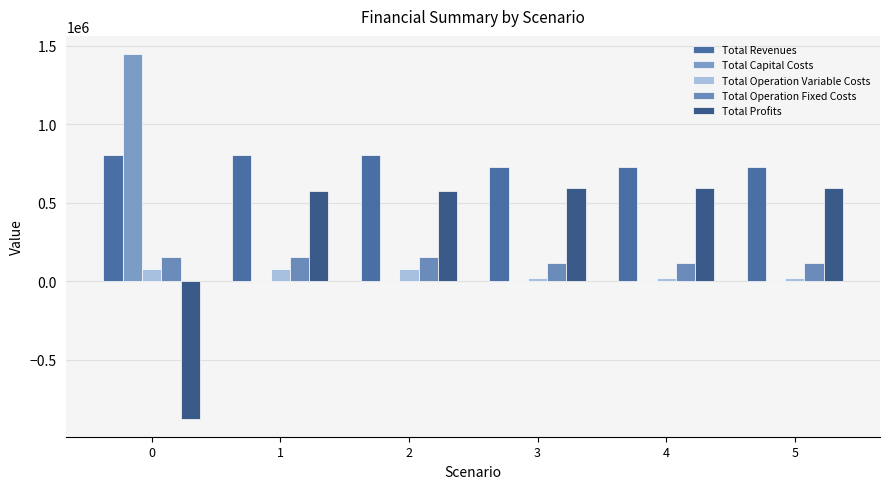

Which series has the widest spread of values?

Total Profits